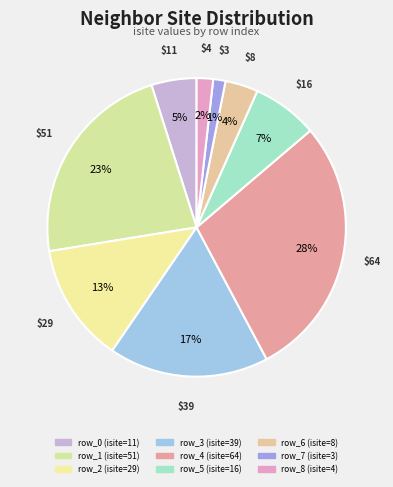

Does any single category account for the majority?

No